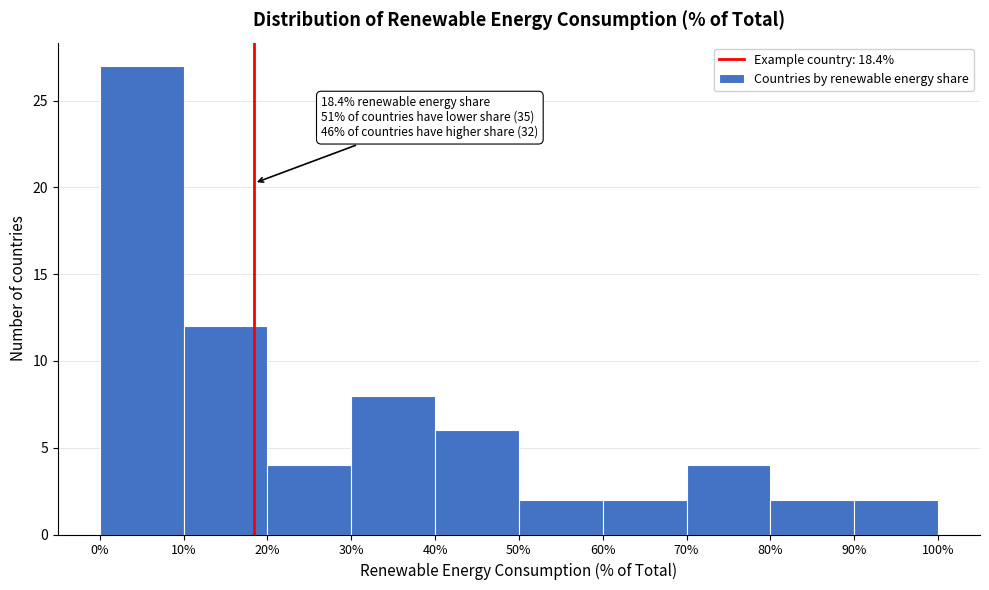

Over which range of the x-axis is the bar tallest?

0% to 10%